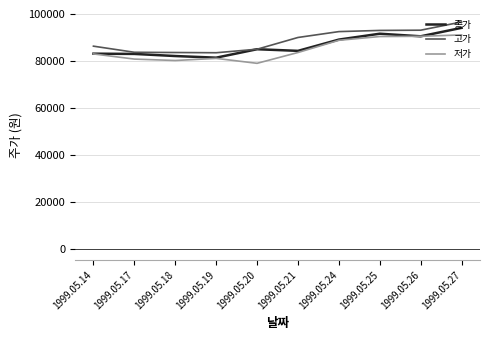

What is the minimum value shown in the chart?

78900